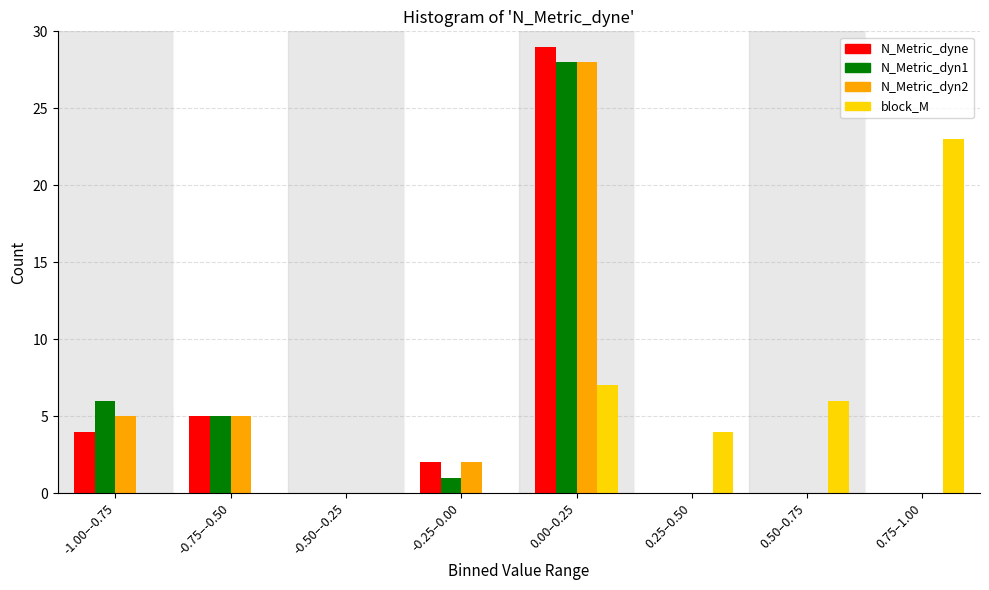

The value of N_Metric_dyn1 at -0.75–-0.50 is 5. True or false?

True